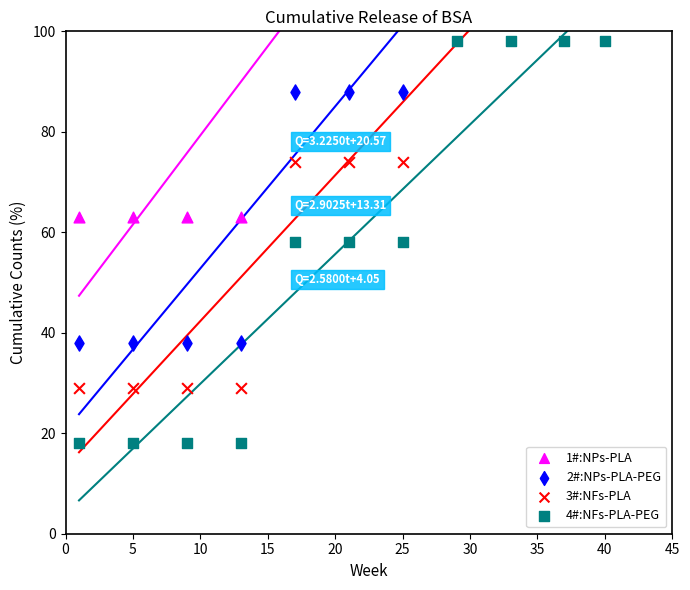

Is the value of 2#:NPs-PLA-PEG at 15 greater than the value of 3#:NFs-PLA at 20?

No